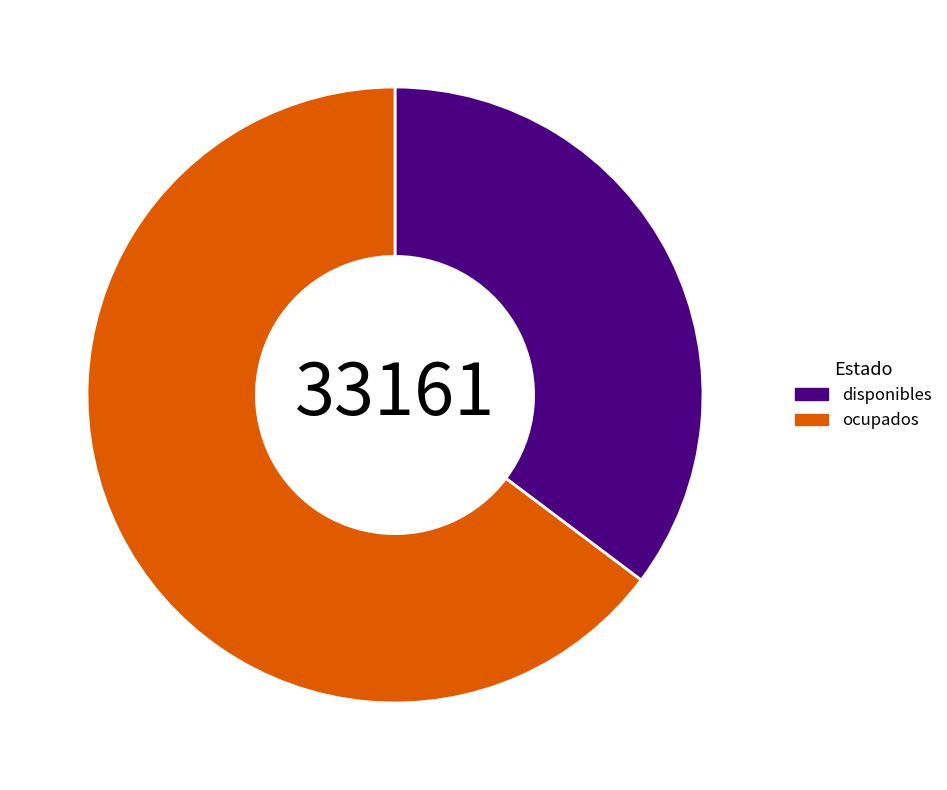

Is the sum of ocupados and disponibles greater than half?

Yes